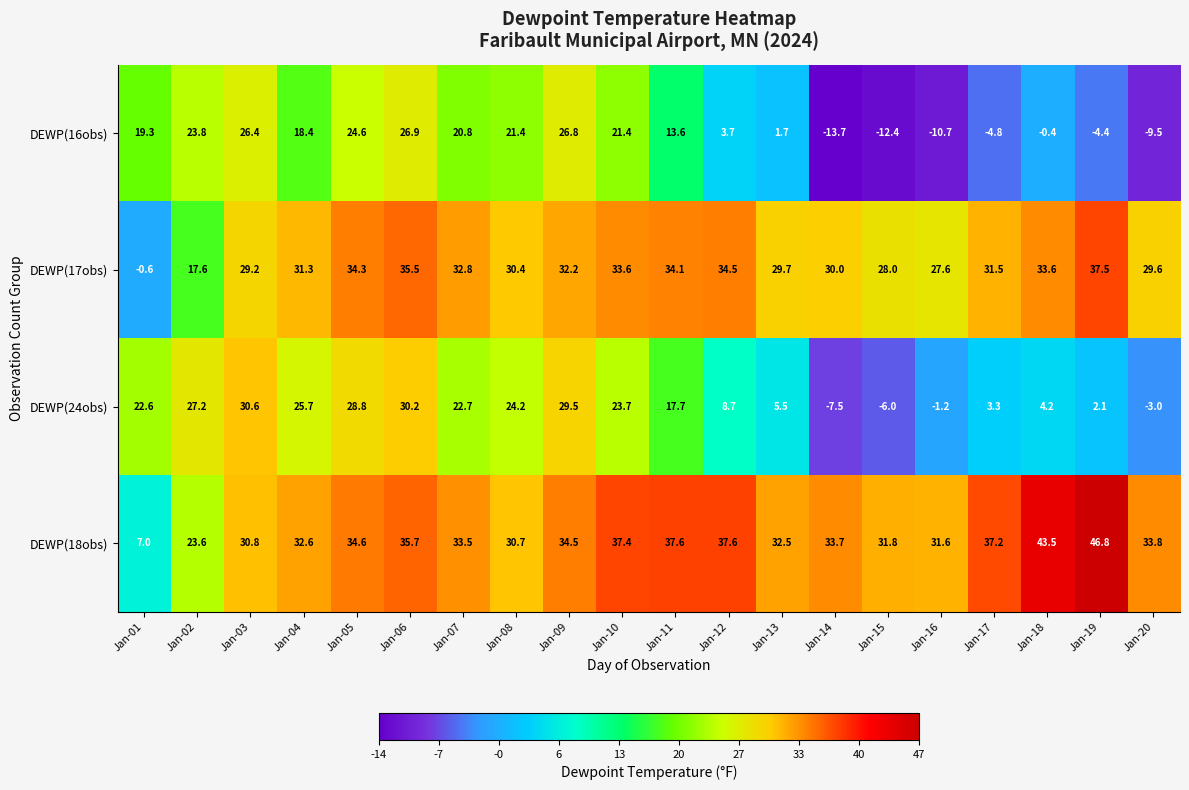

Rank the series by their maximum value, from lowest to highest.

DEWP(16obs), DEWP(24obs), DEWP(17obs), DEWP(18obs)